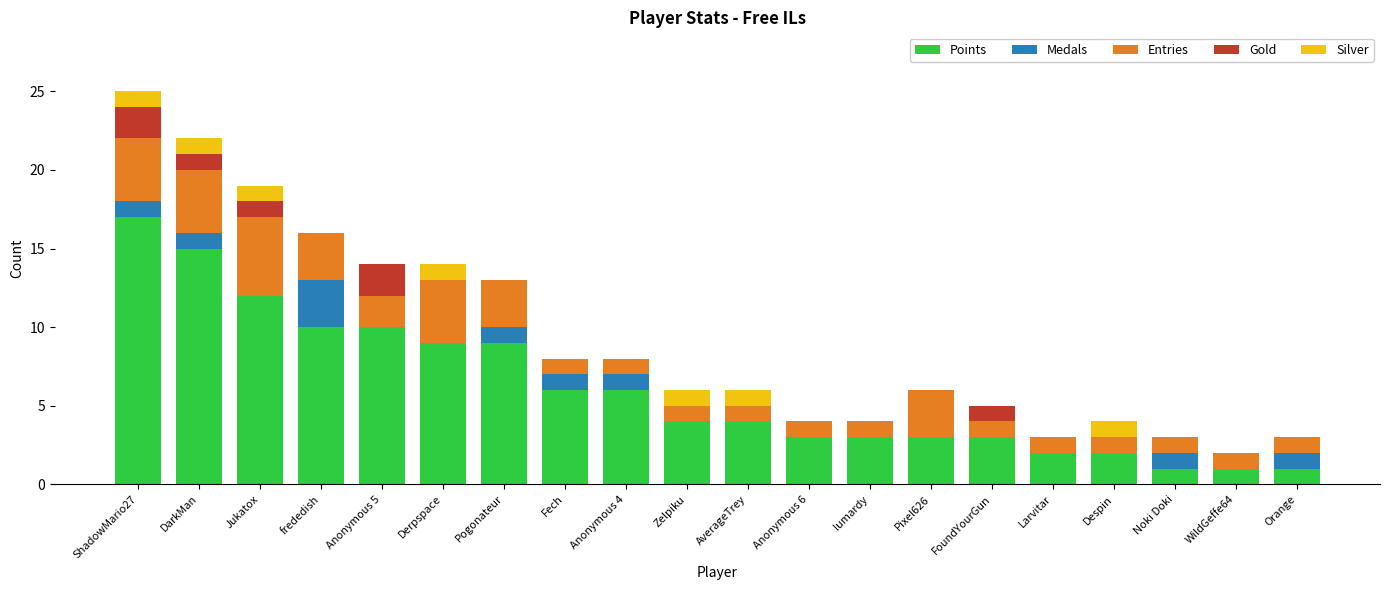

The value of Points at DarkMan is 15. True or false?

True